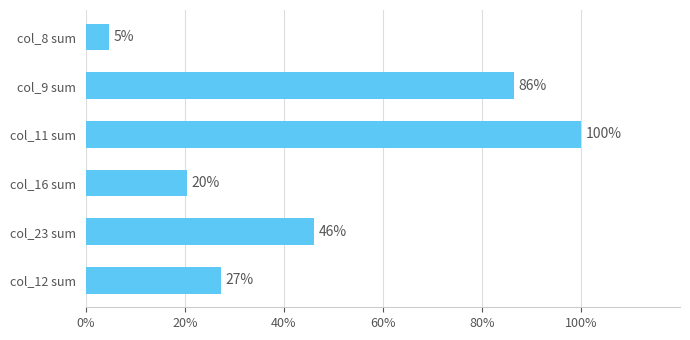

What is the difference between the second highest and second lowest values?

66.0